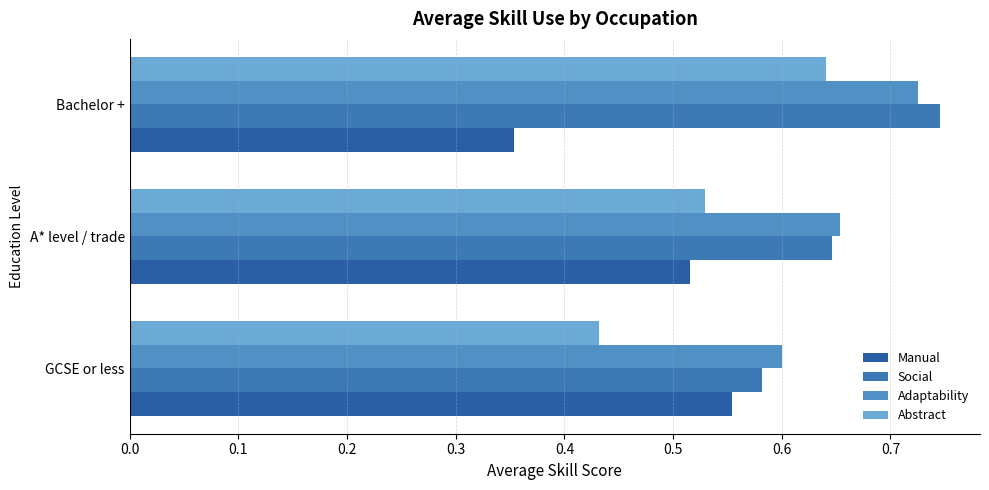

How many distinct data groups are displayed?

4